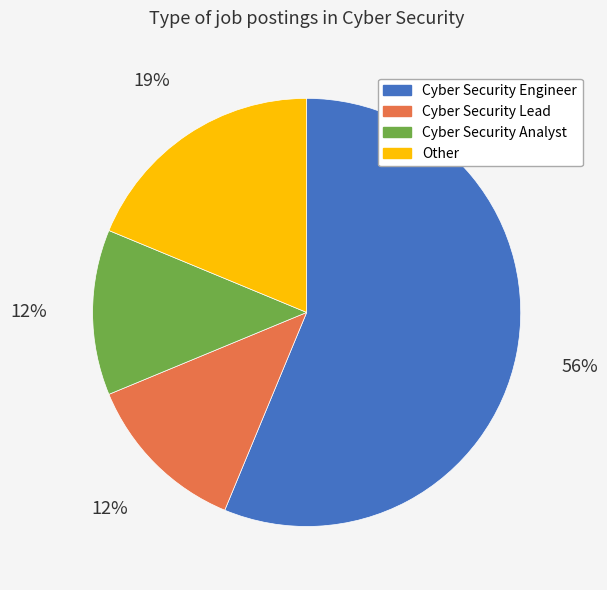

Which slice is the largest?

Cyber Security Engineer